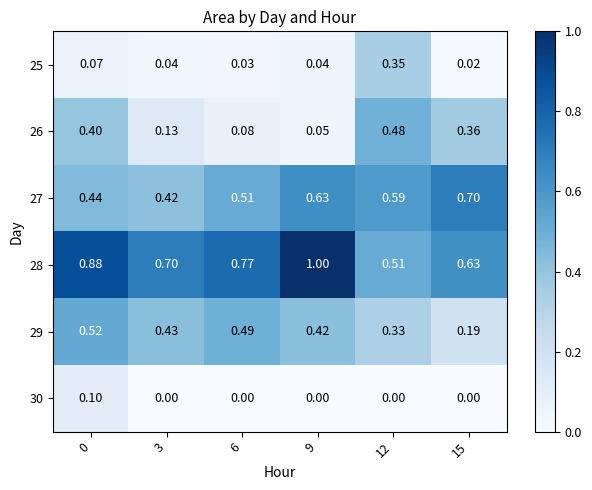

At how many categories does at least one series exceed 0?

6